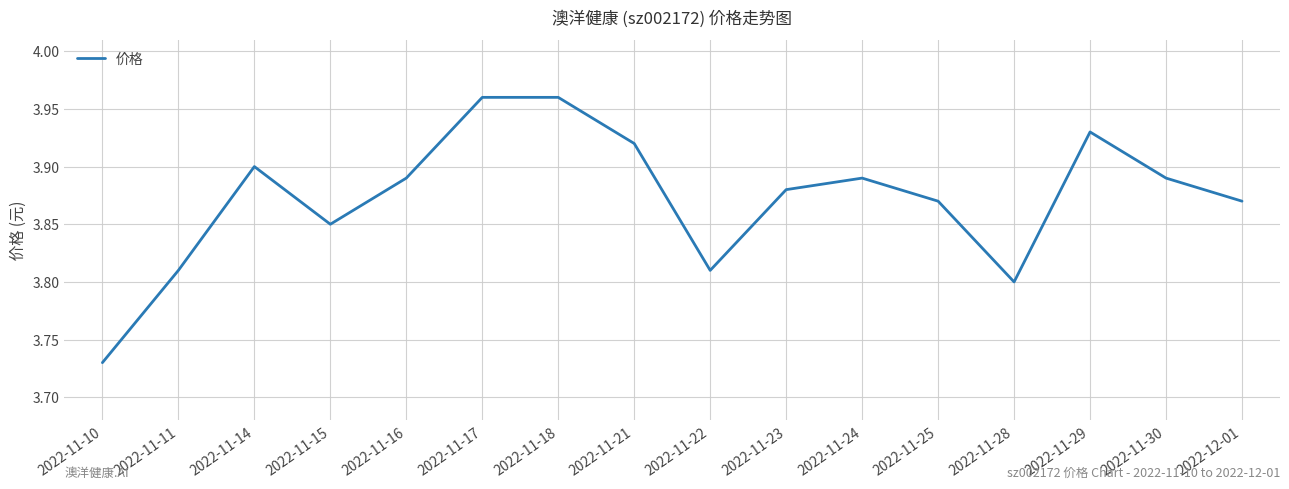

At which category does the data reach its first local peak?

2022-11-14